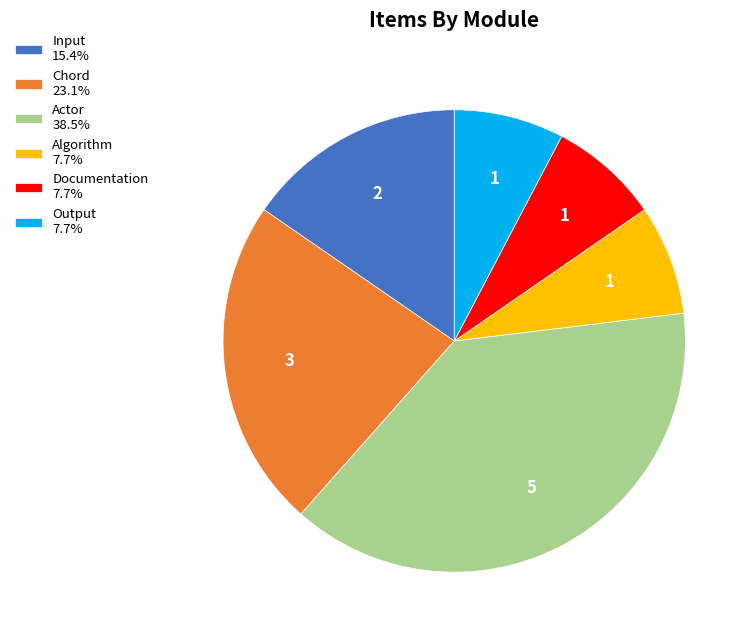

How many segments does this pie chart have?

6